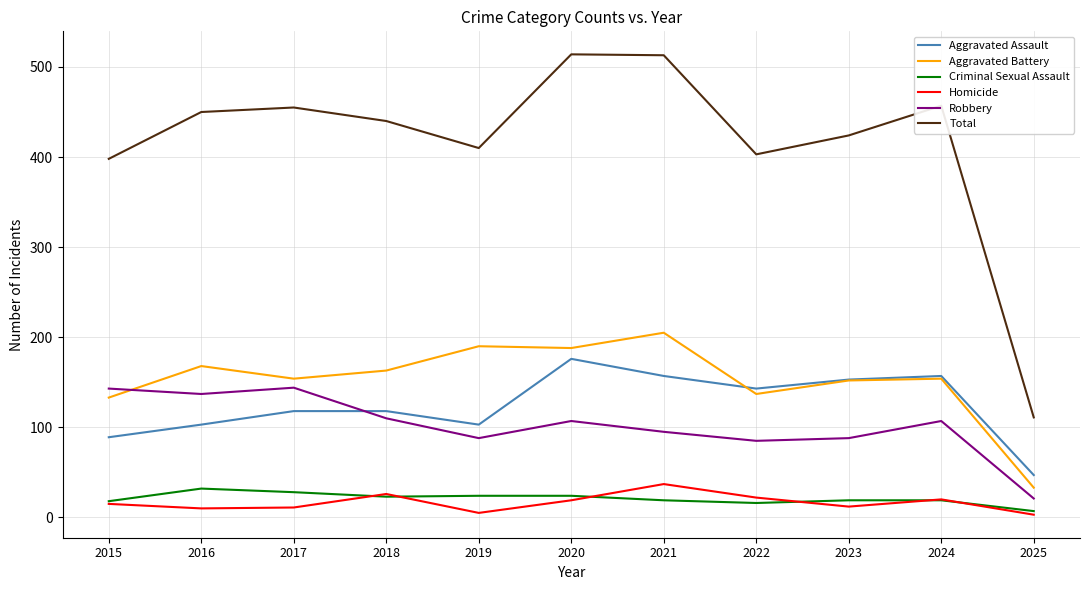

How many lines are shown in the chart?

6